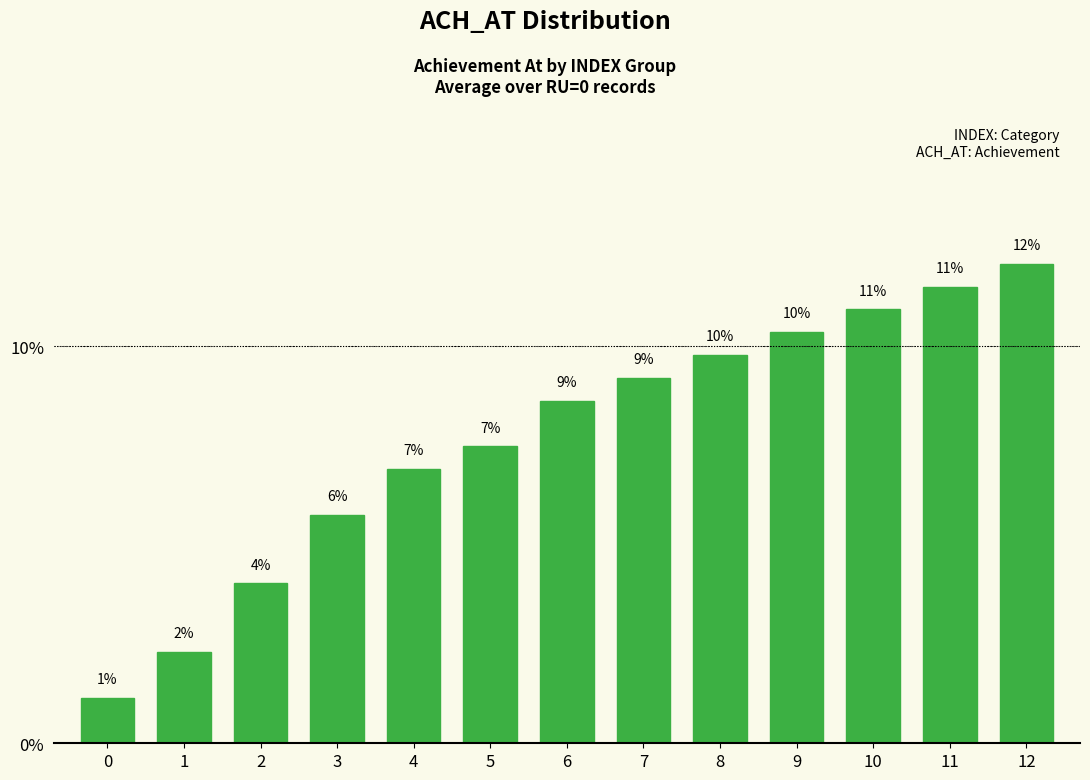

Reading left to right, what are all the values shown in this chart?

0=1.1	1=2.3	2=4.0	3=5.7	4=6.9	5=7.5	6=8.6	7=9.2	8=9.8	9=10.3	10=10.9	11=11.5	12=12.1